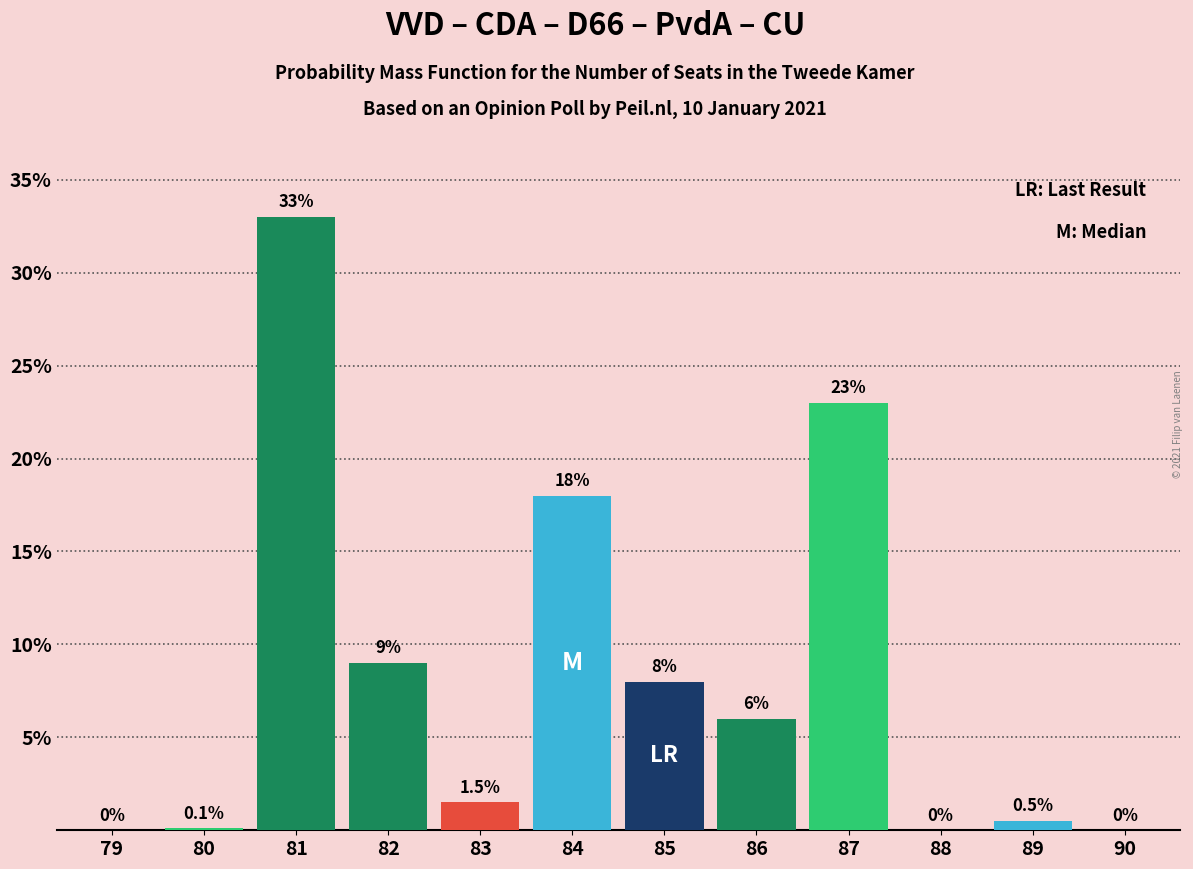

Reading left to right, extract all data points from this chart.

79=0.0	80=0.1	81=33.0	82=9.0	83=1.5	84=18.0	85=8.0	86=6.0	87=23.0	88=0.0	89=0.5	90=0.0